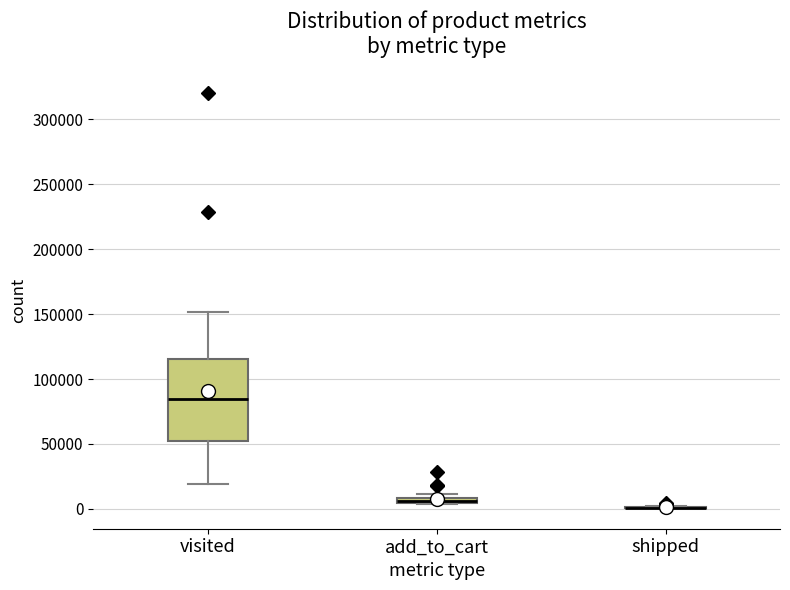

Comparing the boxes themselves (not the whiskers), which one is the tallest?

visited